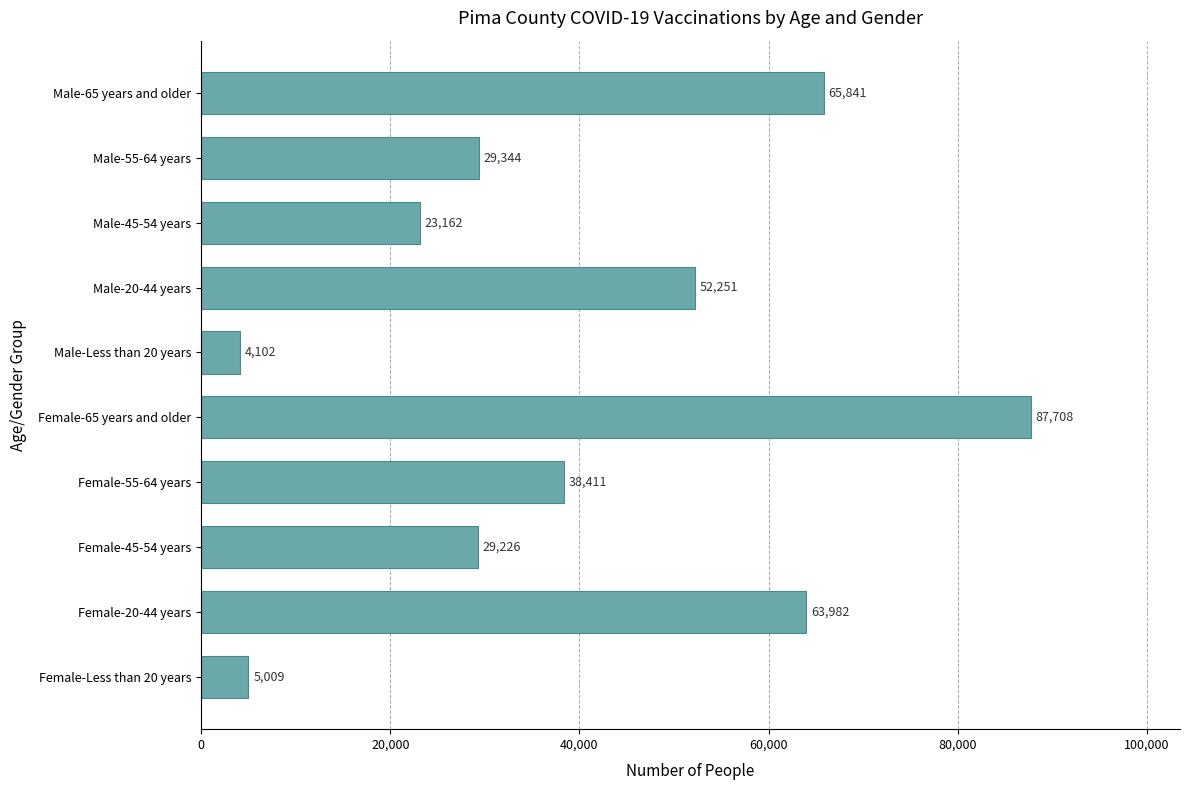

The chart shows a value of 68489 at Female-55-64 years. True or false?

False